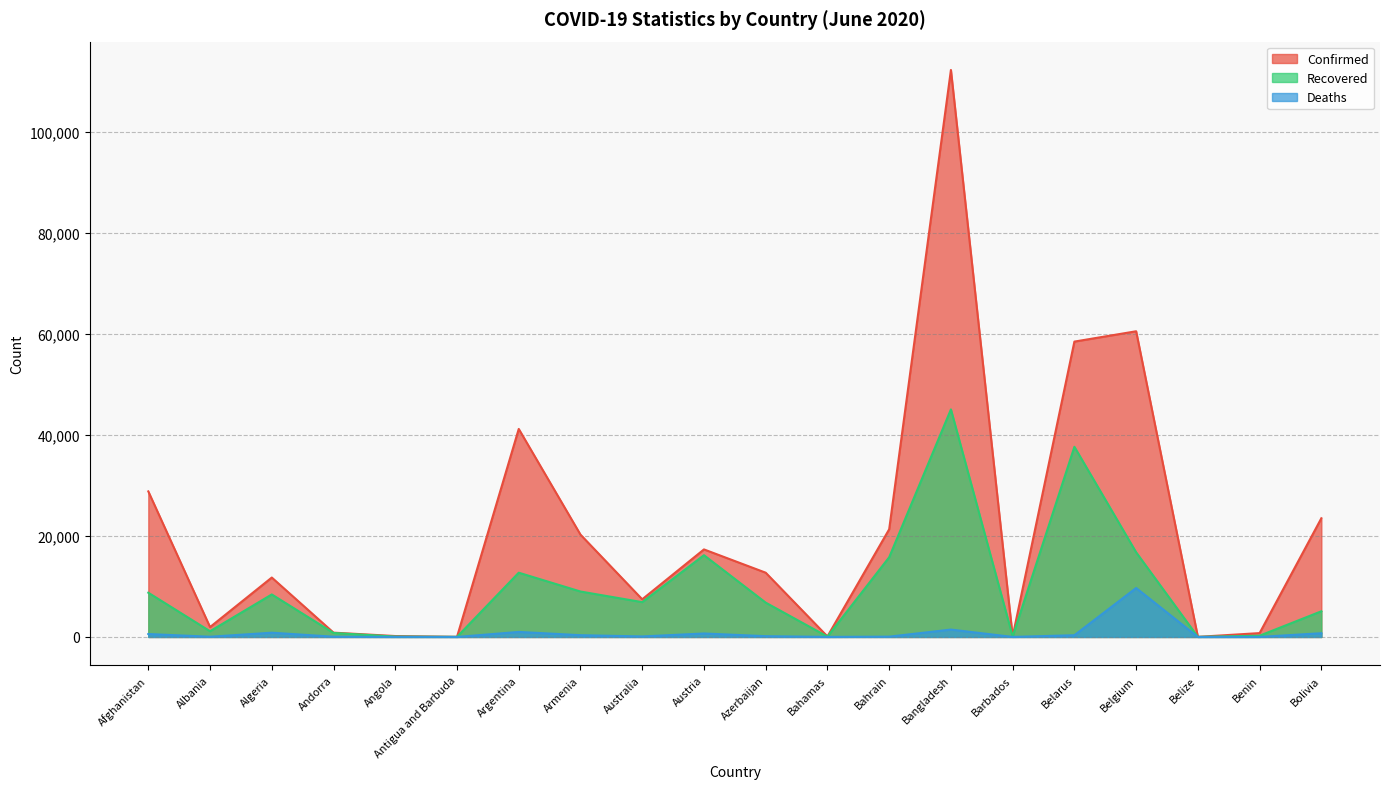

How many lines are shown in the chart?

3